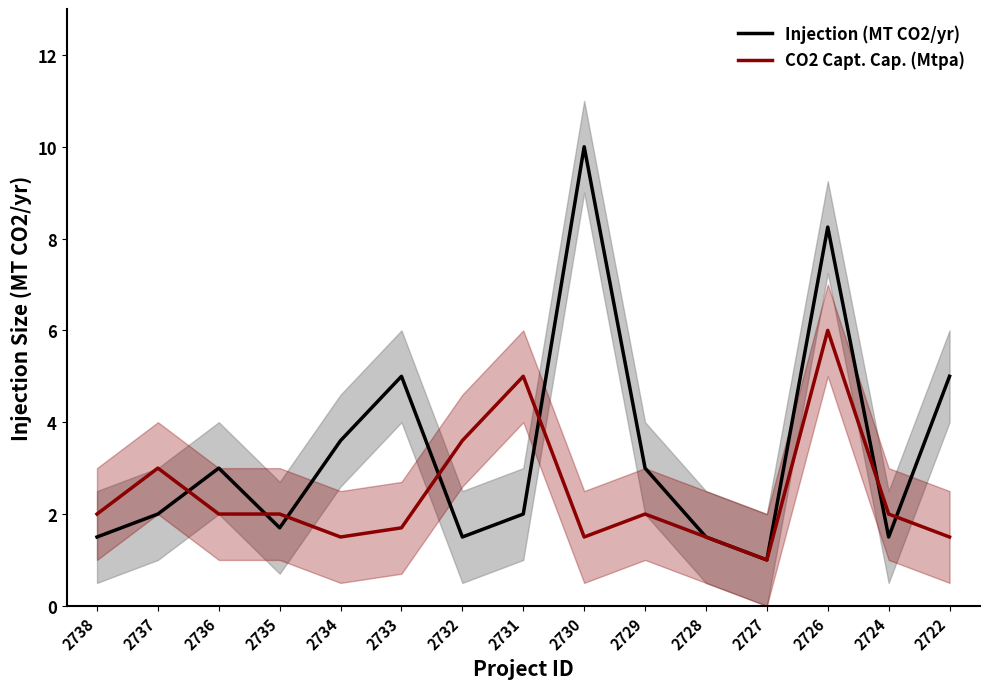

How many values in the CO2 Capt. Cap. (Mtpa) series exceed 2?

4